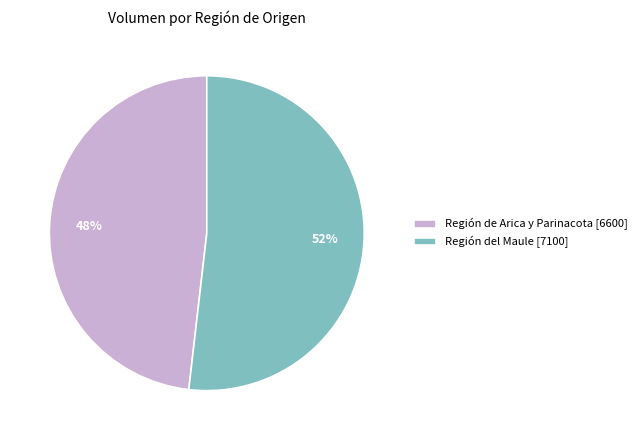

To the nearest percent, what is the difference between the Región del Maule [7100] and Región de Arica y Parinacota [6600] slice percentages?

4%